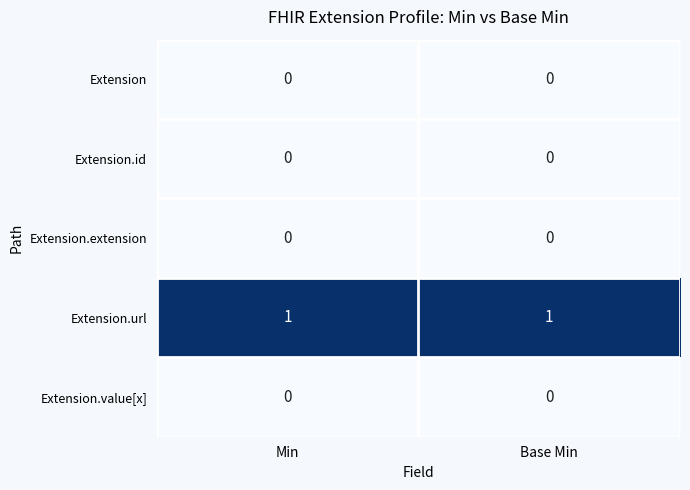

The Extension.extension series shows 0 at Base Min. True or false?

True